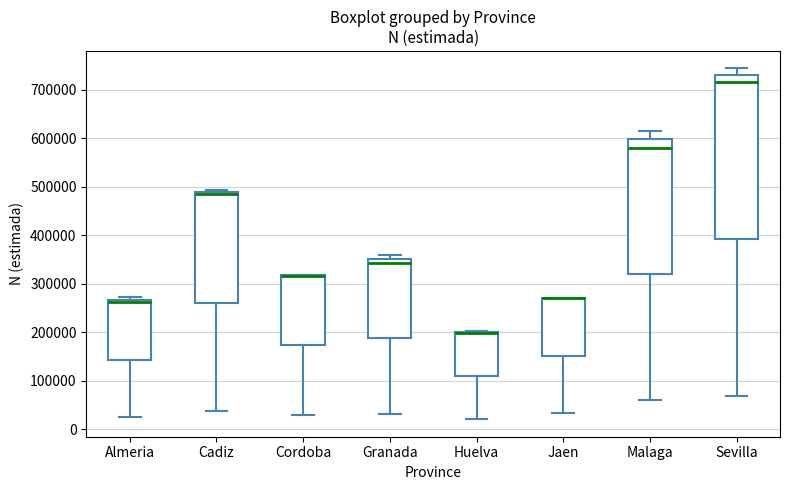

Comparing the boxes themselves (not the whiskers), which one is the tallest?

Sevilla